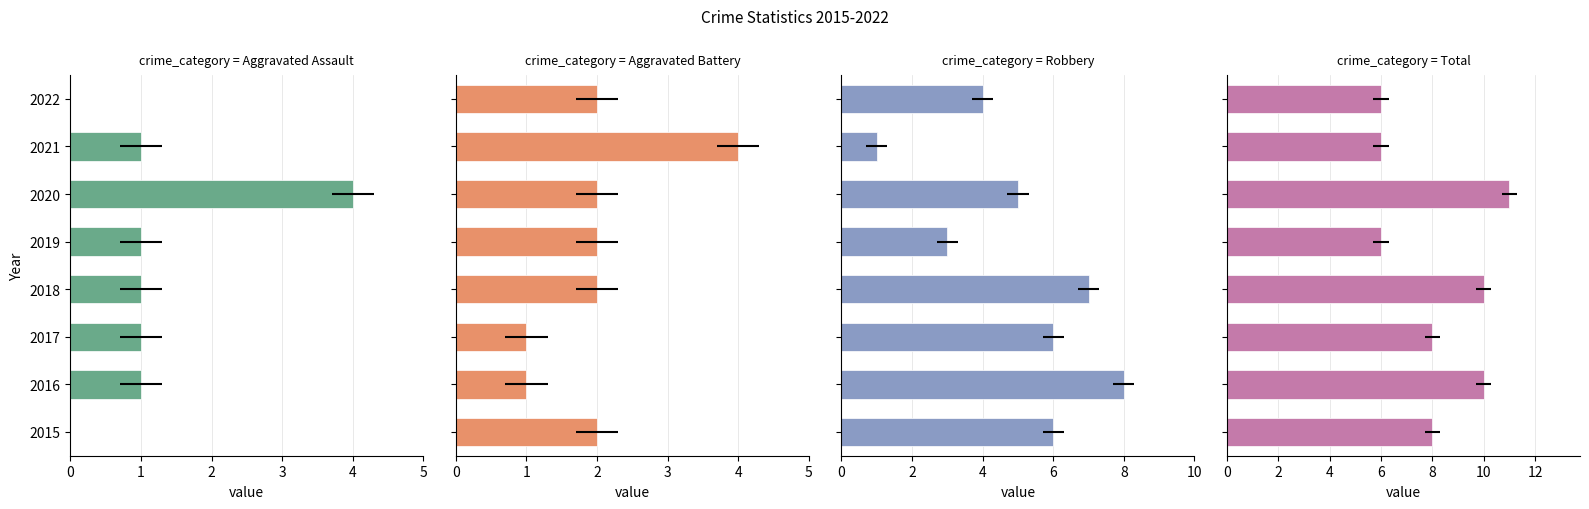

Are the bars grouped side by side (vs. stacked)?

Yes